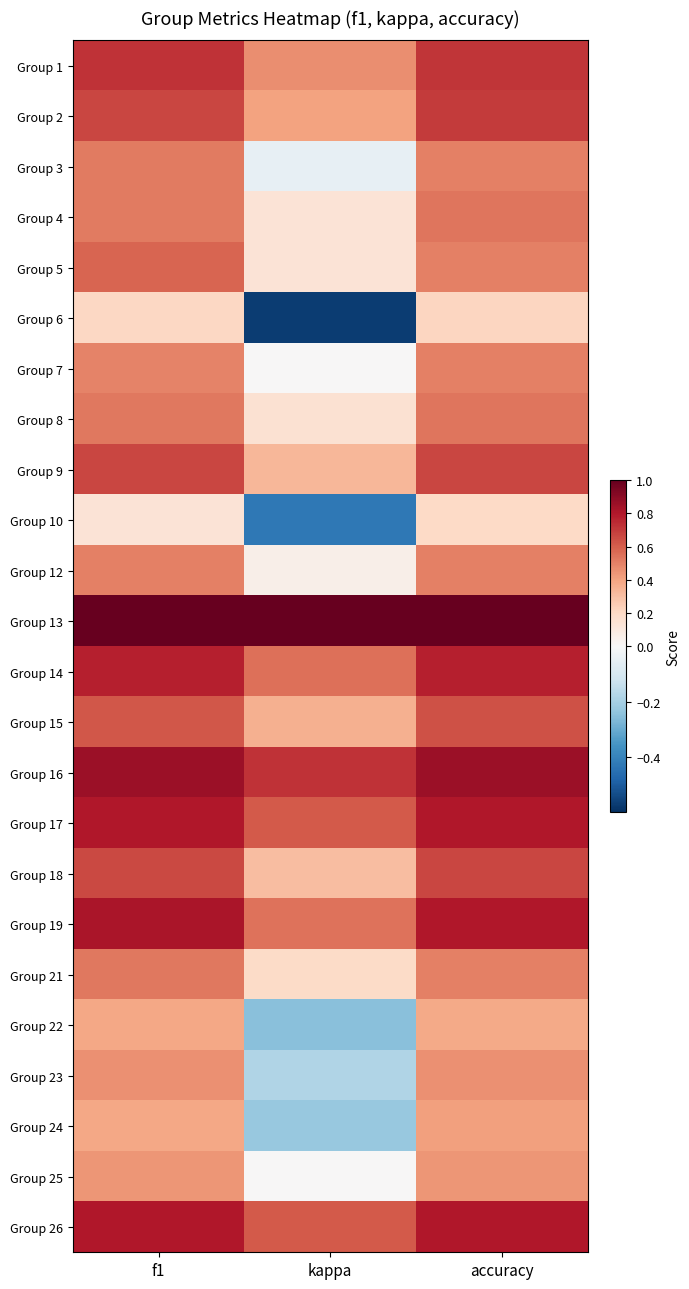

Which has a higher value, f1 or kappa?

f1